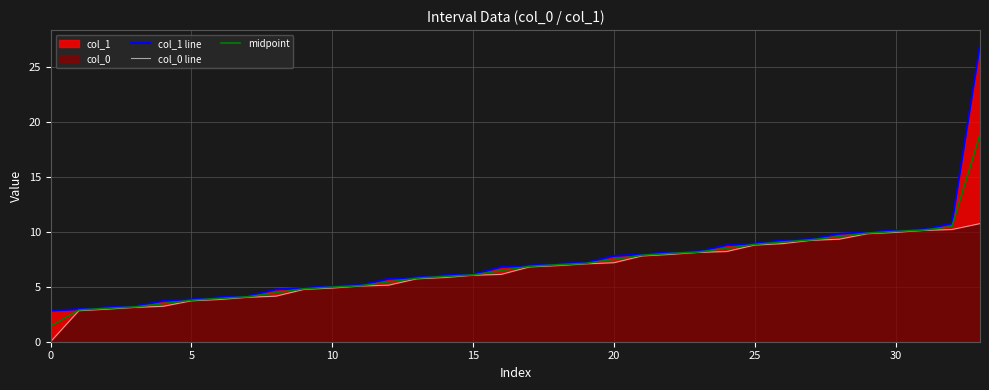

The midpoint series shows 2.7 at 15. True or false?

False